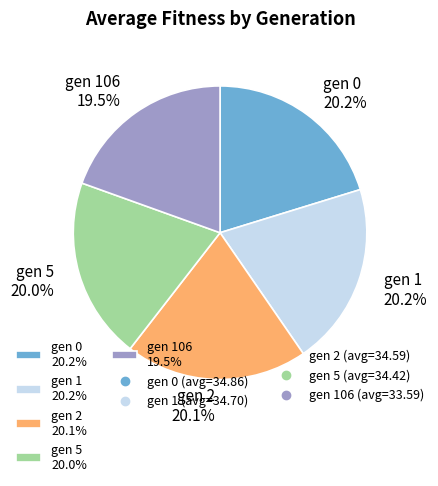

How many slices are in this pie chart?

5